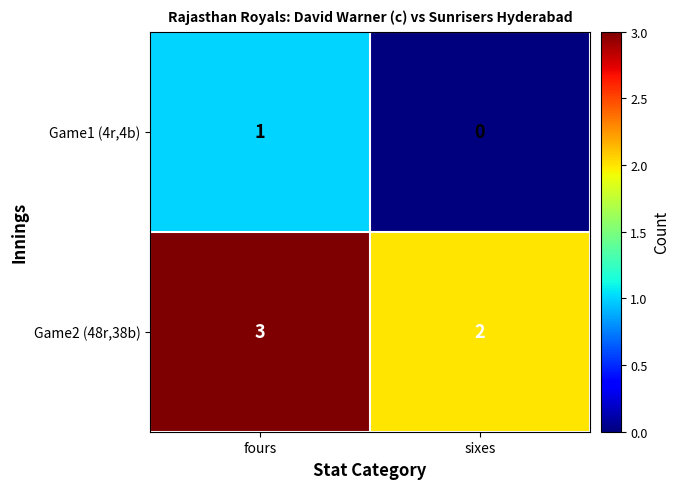

What is the sum of all Game2 (48r,38b) values?

5